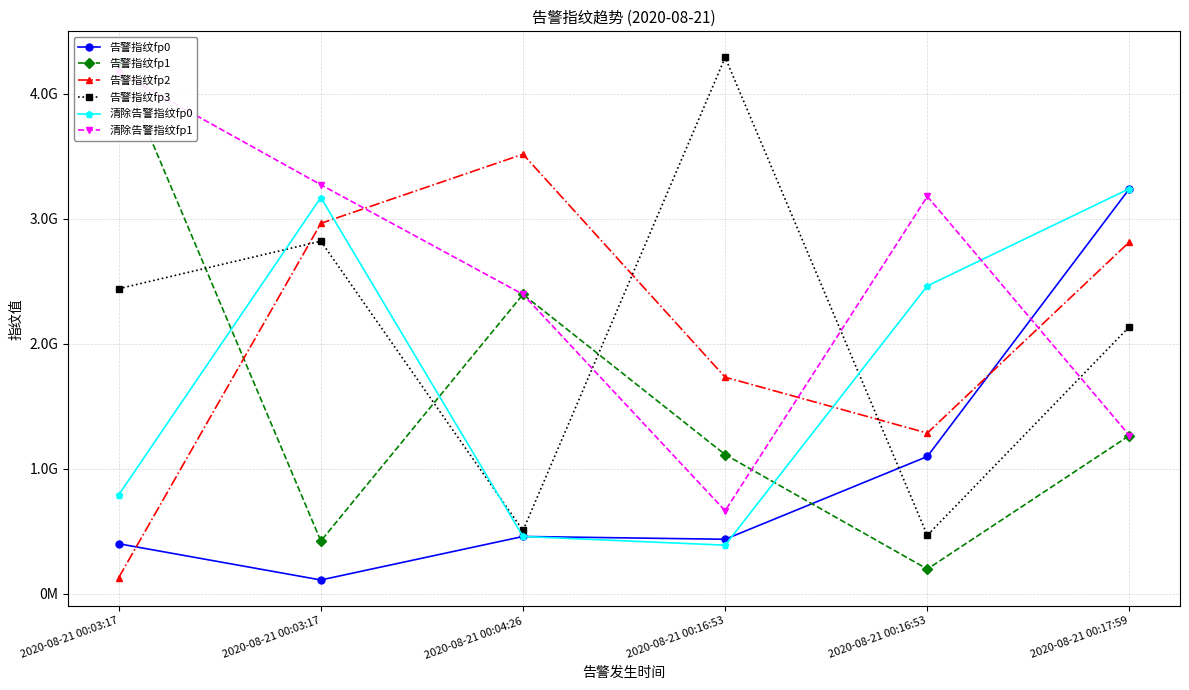

What is the label of the 1st point from the left?

2020-08-21 00:03:17